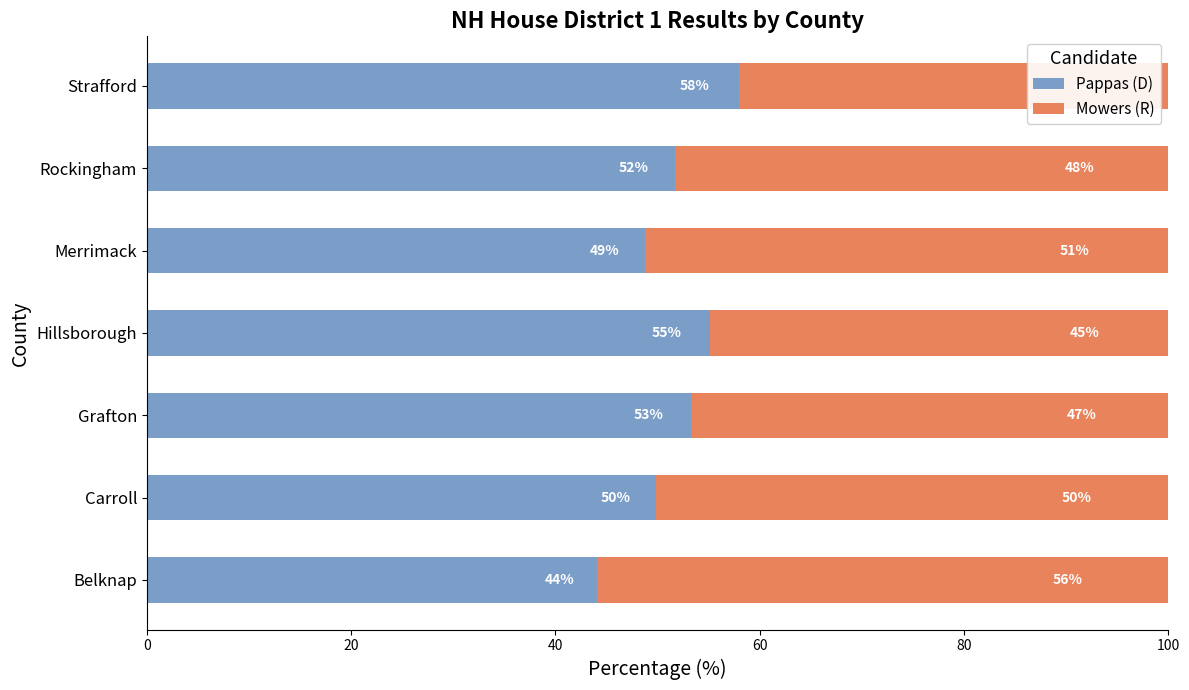

What is the total value across all series at Grafton?

100.0